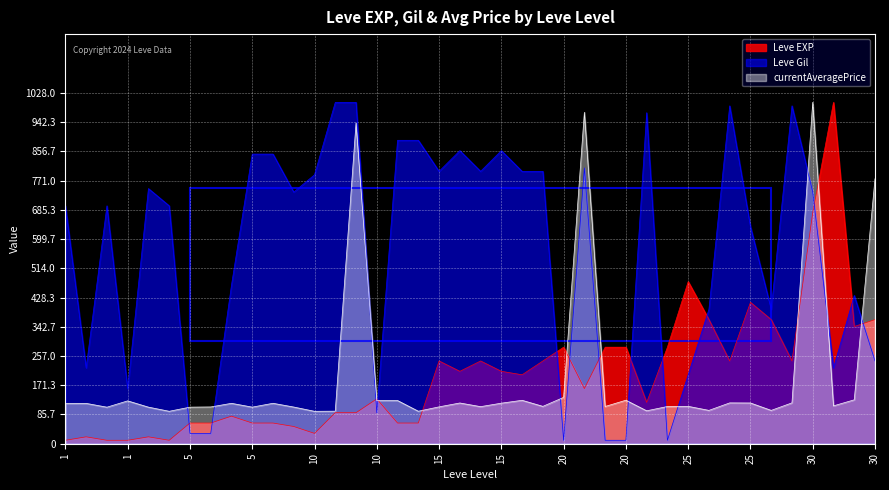

Which label corresponds to the largest value in the chart?

30